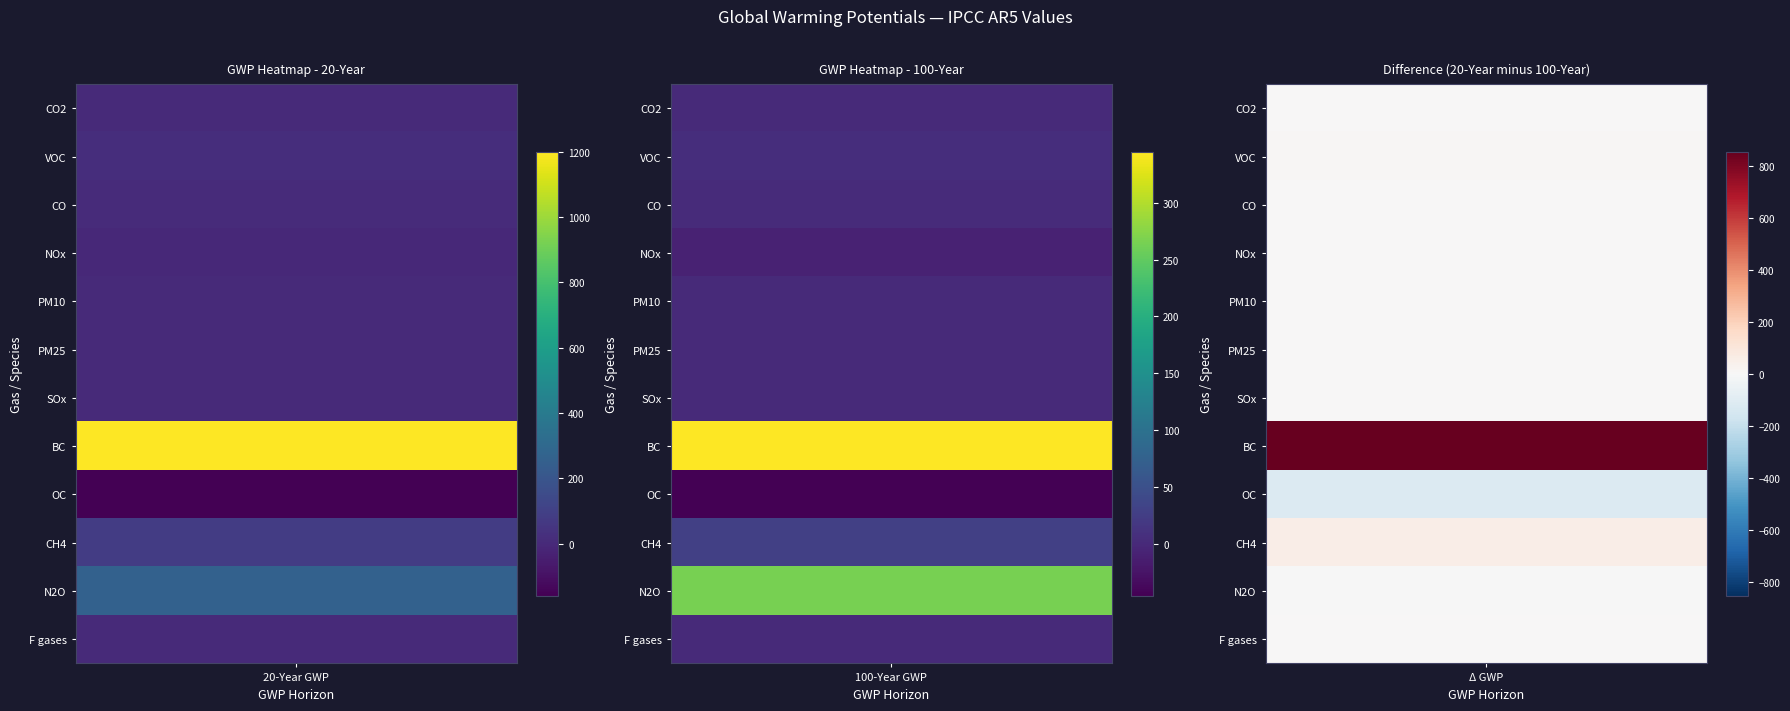

Between 0 and 1, which series saw the biggest shift?

BC